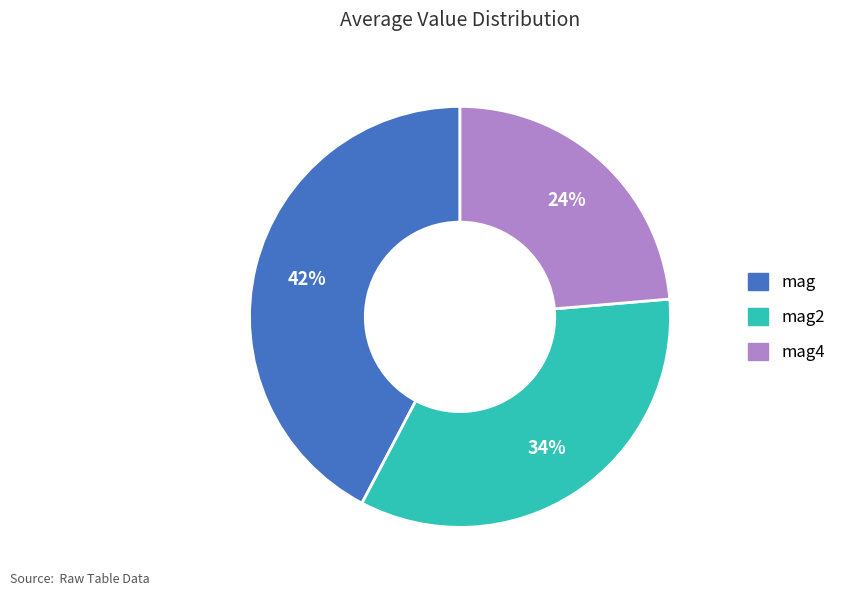

To the nearest percent, what is the average slice percentage?

33%